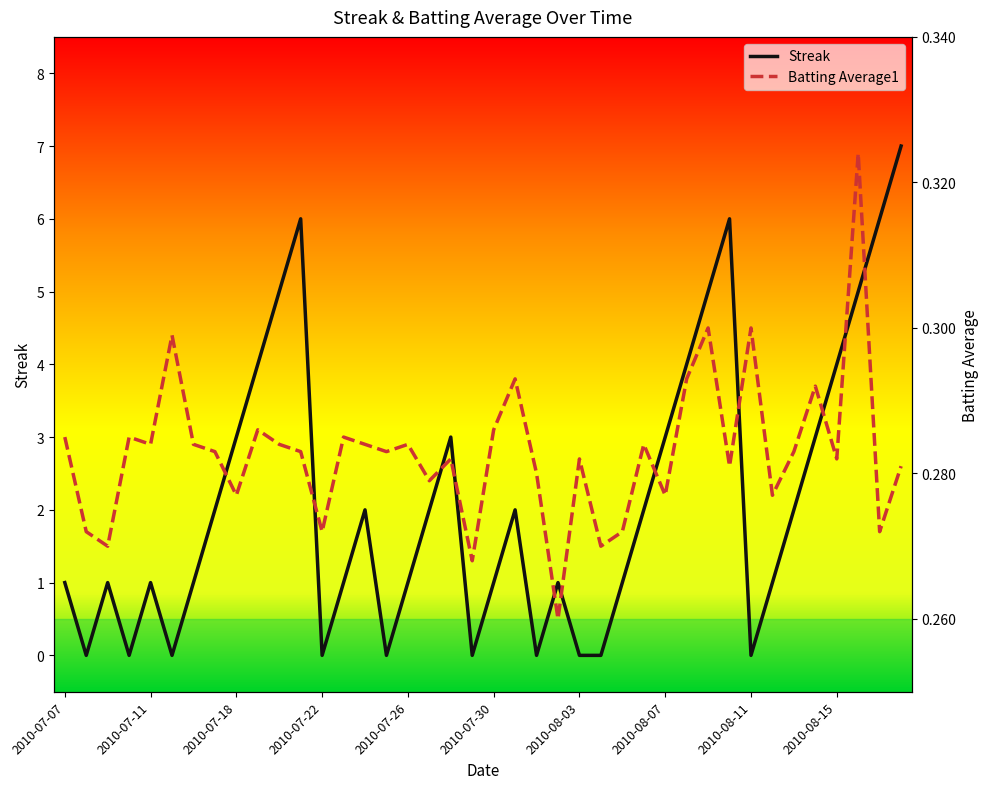

What is the value of the Batting Average1 point at the 22nd from the left?

0.3